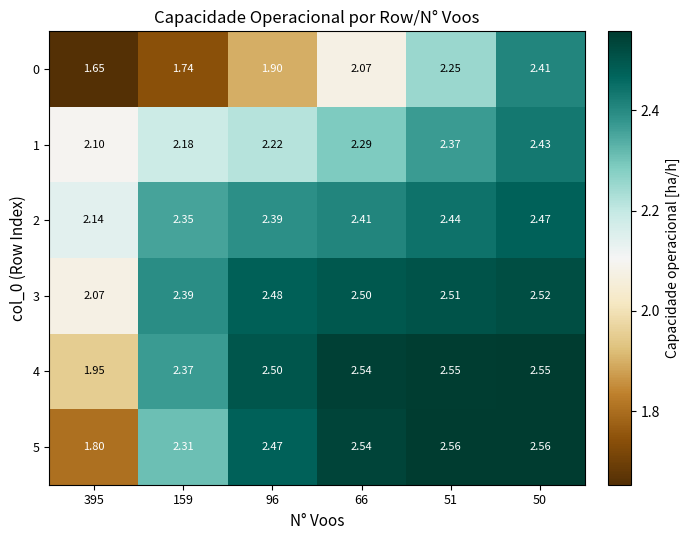

At 395, list the series in order from largest to smallest.

2, 1, 3, 4, 5, 0